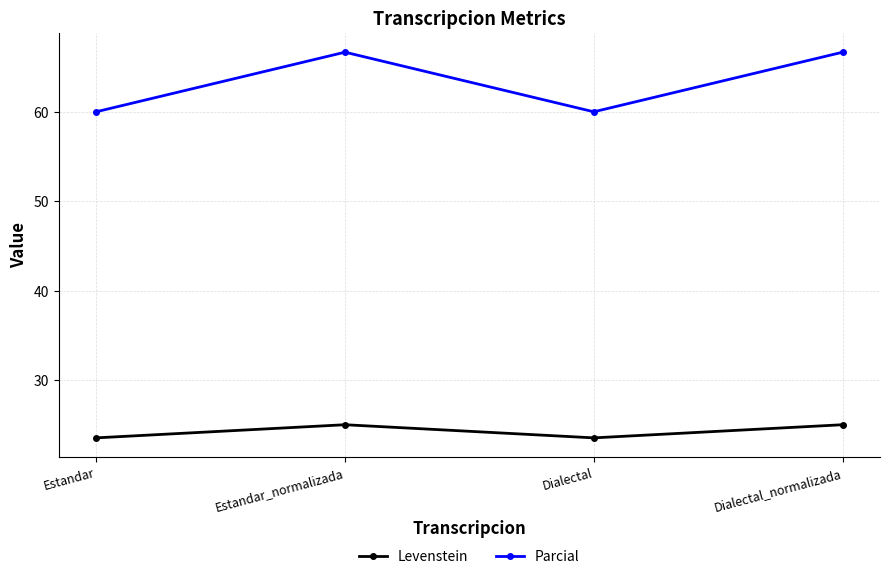

Is the value of Parcial at Estandar greater than the value of Levenstein at Dialectal_normalizada?

Yes